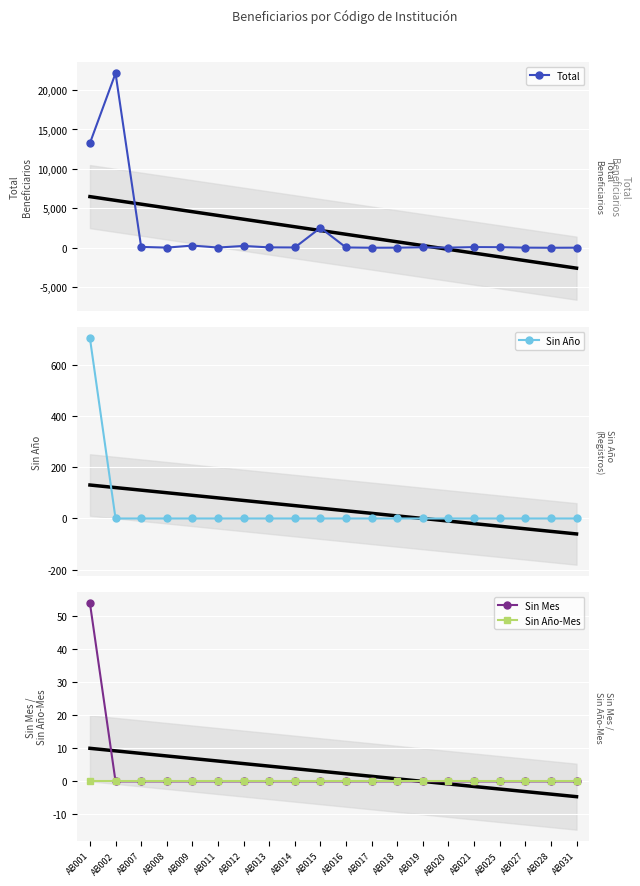

True or false: Total and Sin Mes cross at least once.

False